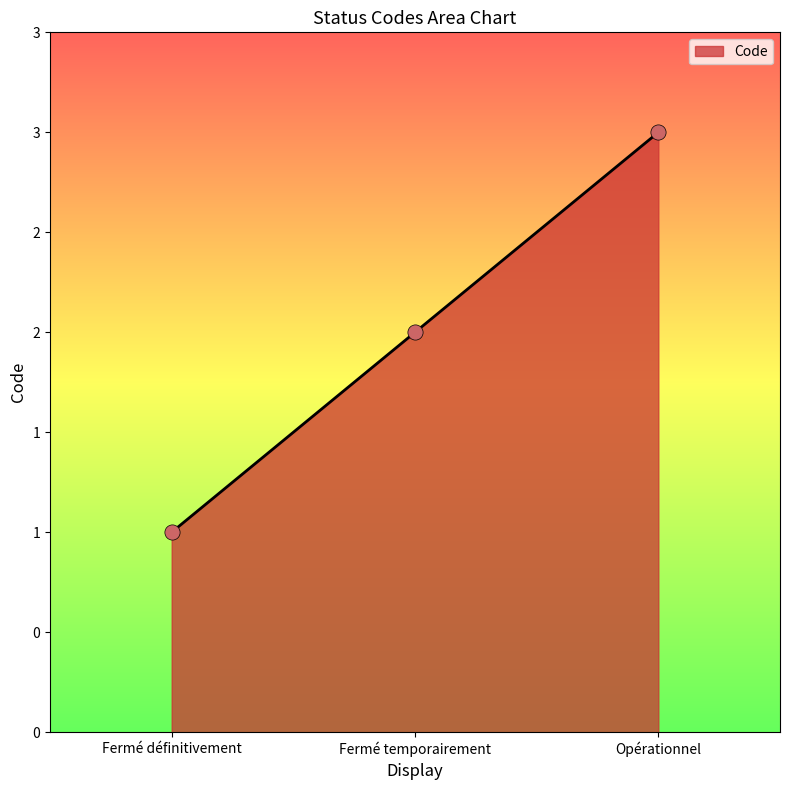

Is this an area chart (filled region under the line)?

Yes